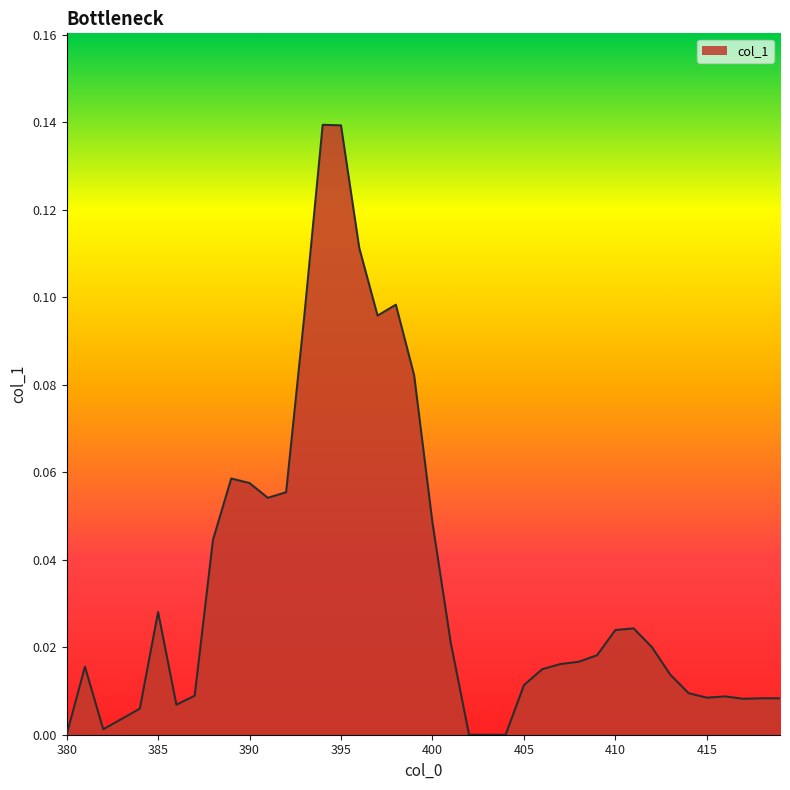

True or false: there are more than 2 points higher than both neighbors.

True